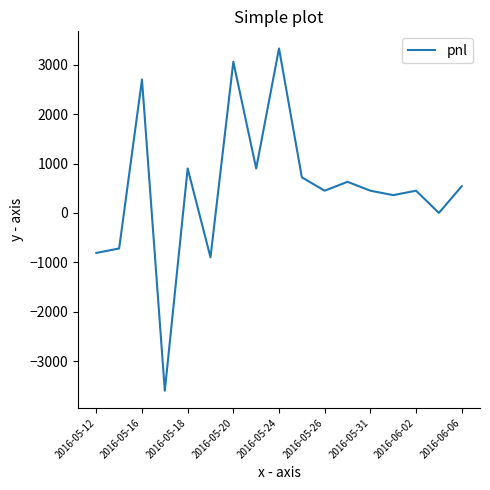

What is the smallest value displayed?

-3600